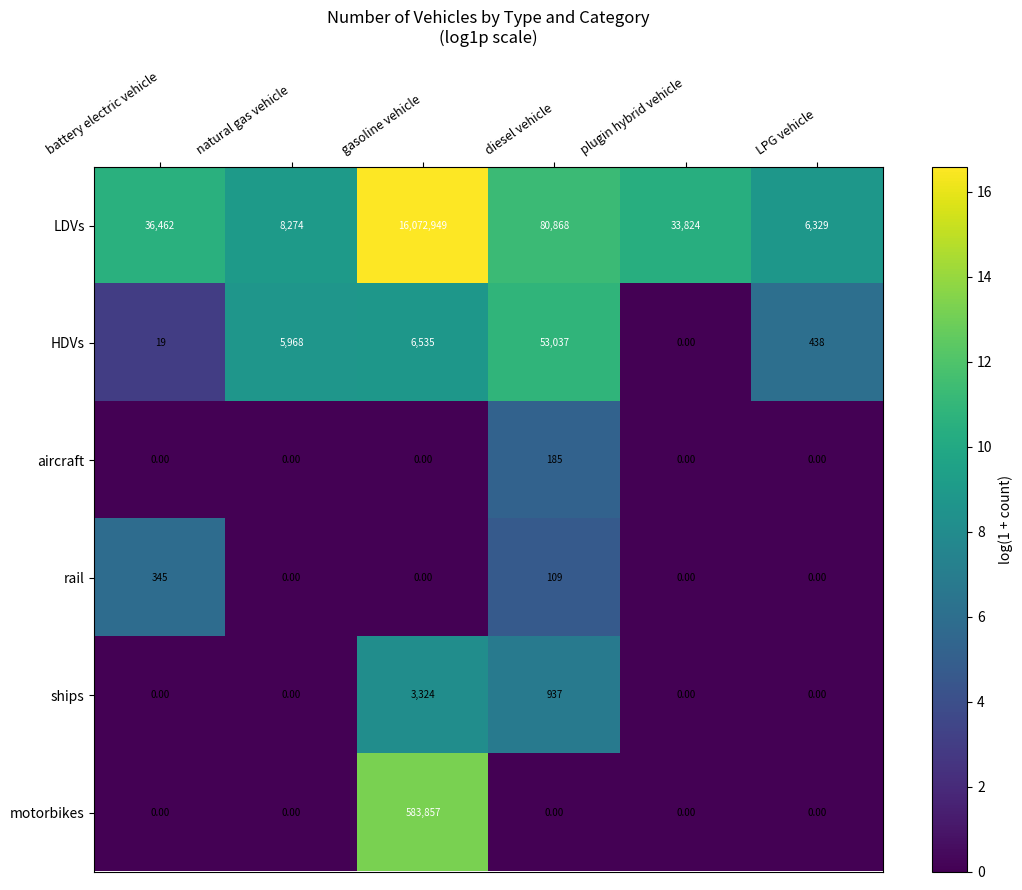

What is the difference between the maximum and second lowest values in the ships series?

3324